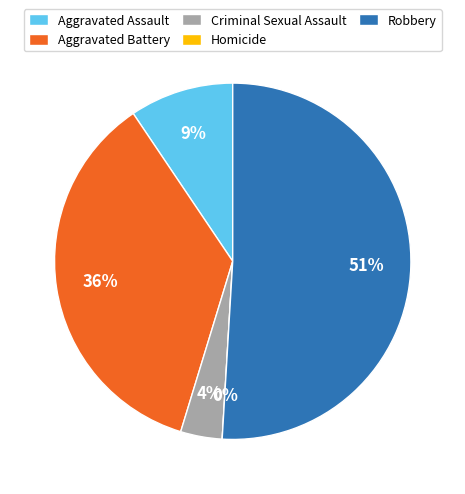

How many segments does this pie chart have?

5